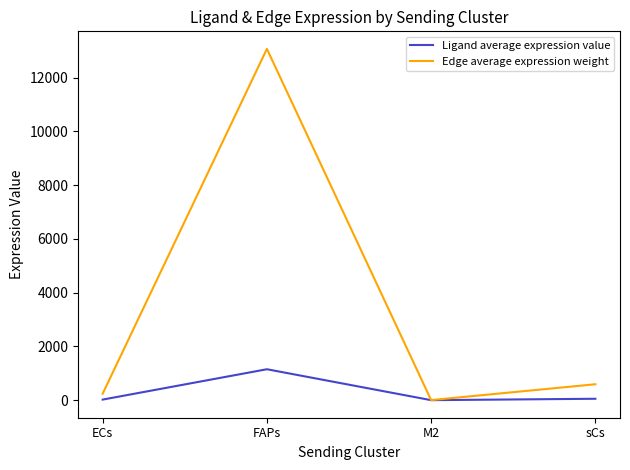

What is the maximum value for Edge average expression weight?

13064.4